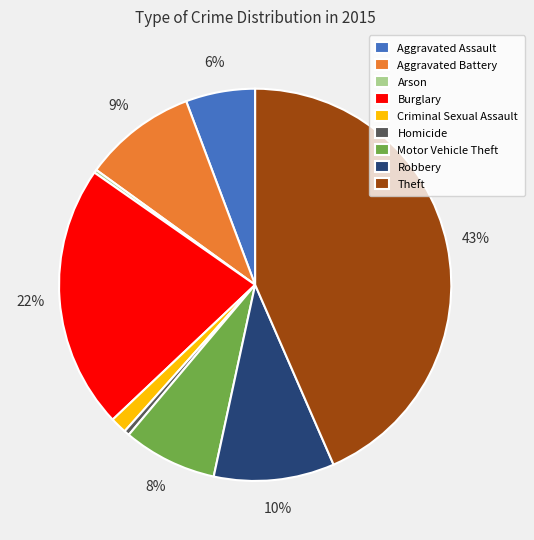

Which slice is the largest?

Theft